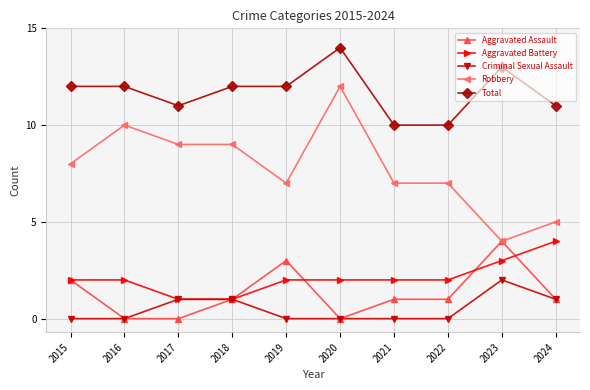

How many values in the Robbery series are below 8?

5